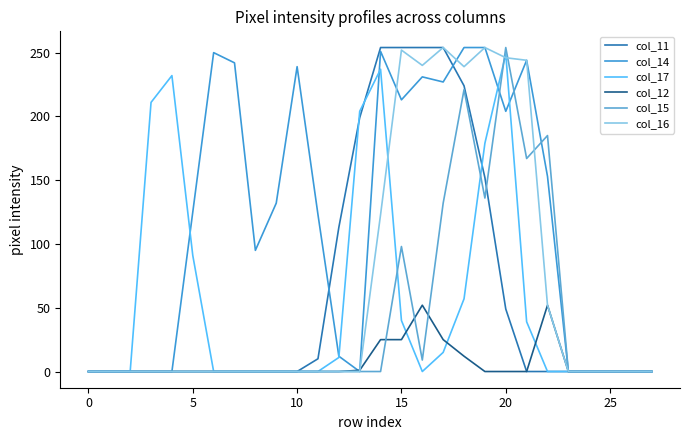

How many lines are shown in the chart?

6